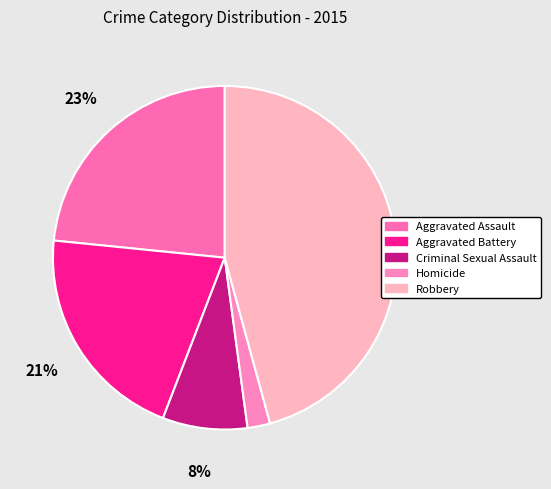

What percentage is the Homicide slice, to the nearest percent?

2%